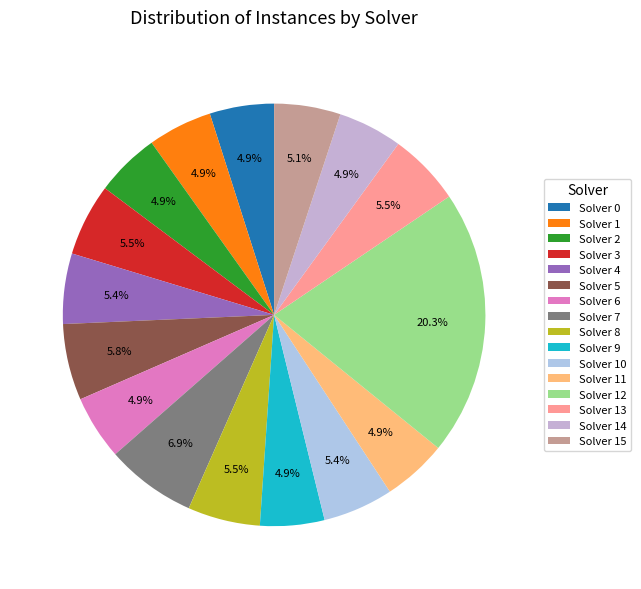

Rank the categories by value from highest to lowest.

12, 7, 5, 3, 8, 13, 4, 10, 15, 0, 1, 2, 6, 9, 11, 14